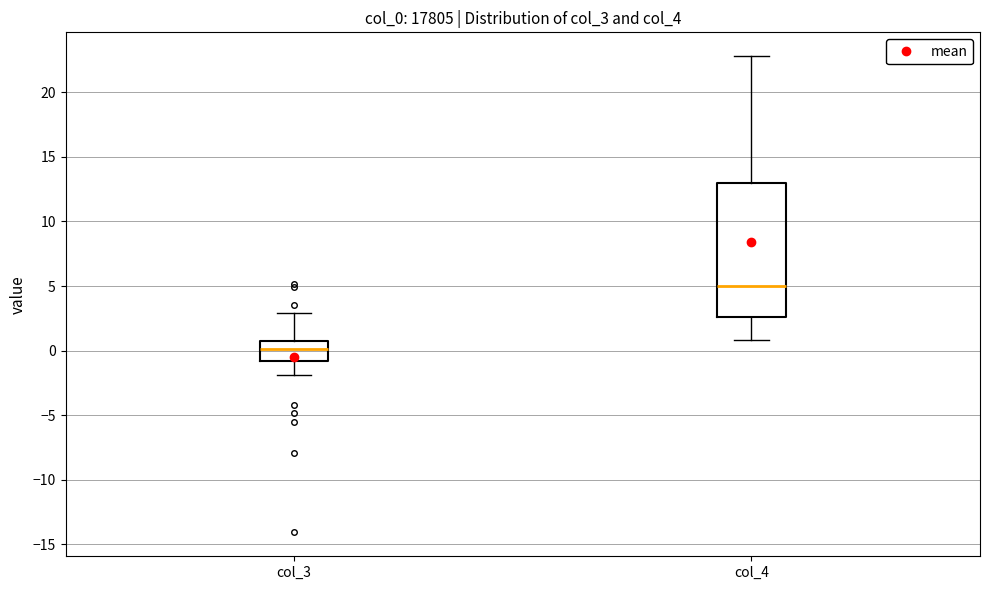

Reading left to right, read every box against the y-axis: the position of its median line, the range the box covers, and the ends of its whiskers. The values are not printed on the chart, so give them approximately, as read against the axis.

col_3: median 0.0, box -1.0 to 0.5, whiskers -2.0 to 3.0
col_4: median 5.0, box 2.5 to 13.0, whiskers 1.0 to 23.0